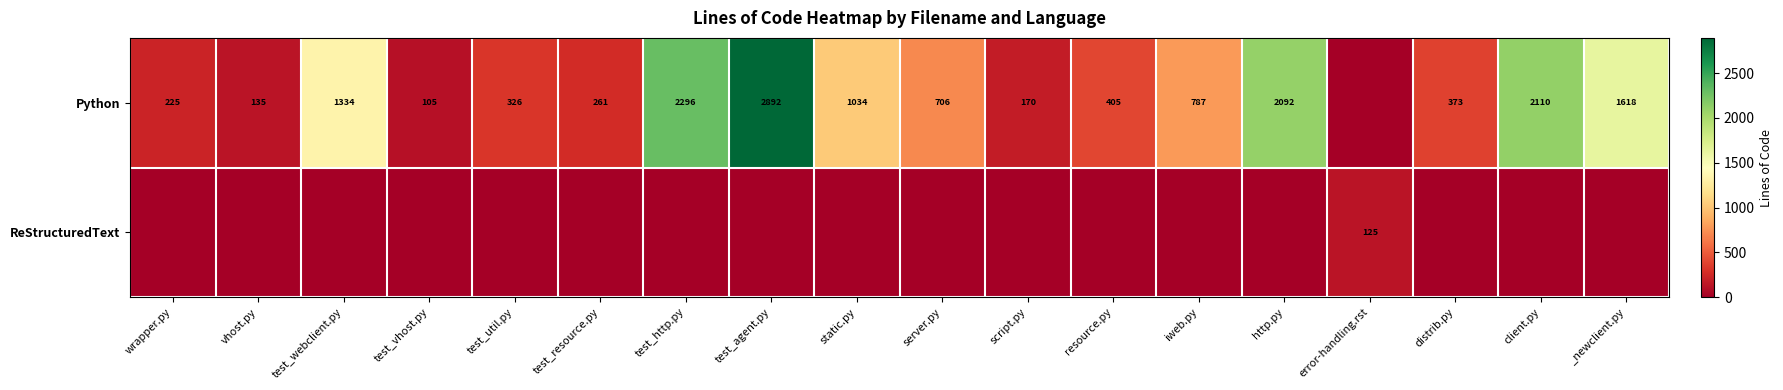

What is the difference between the Python values at distrib.py and server.py?

333